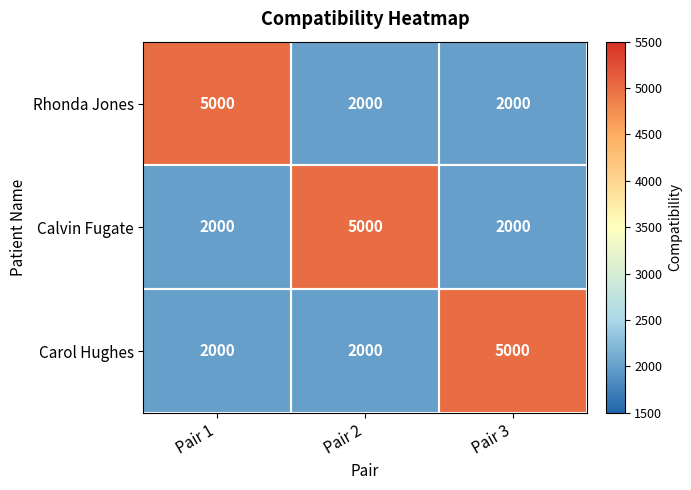

The value of Carol Hughes at Pair 2 is 2000. True or false?

True